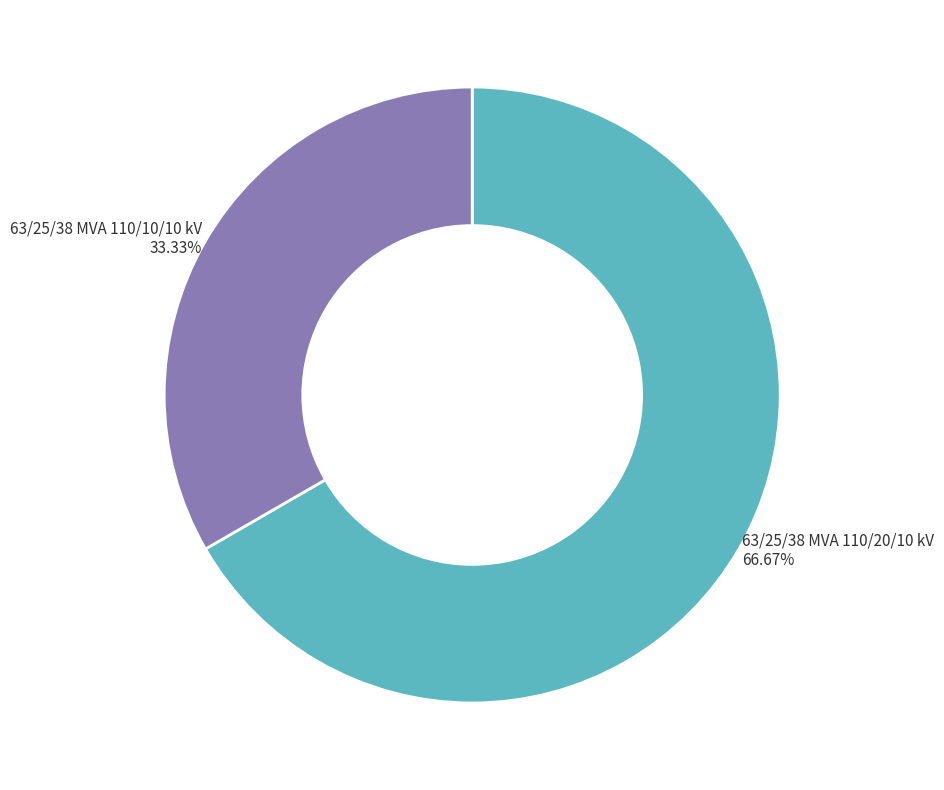

Is there any slice that represents more than half of the pie?

Yes